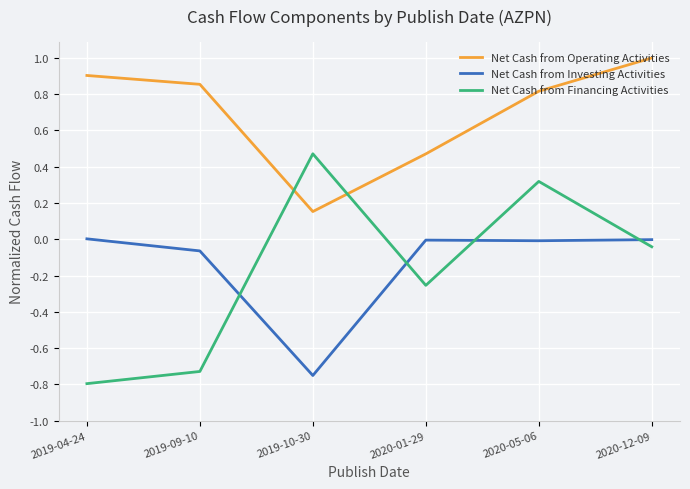

What is the average value of the Net Cash from Operating Activities series?

0.7